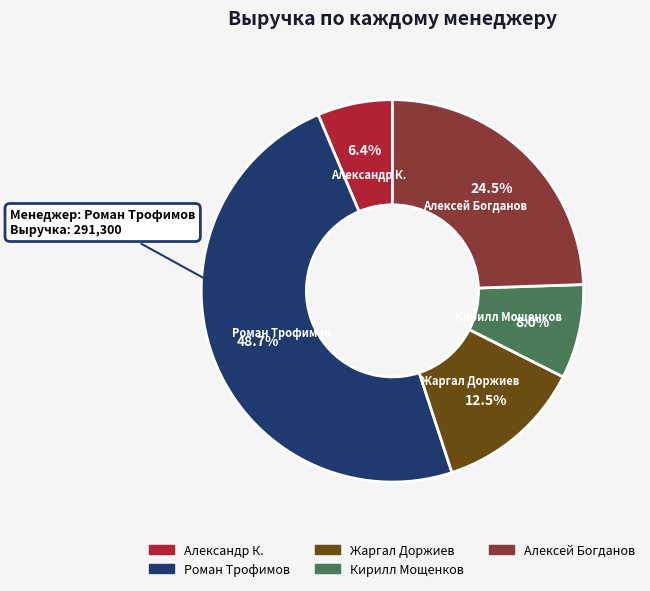

True or false: Жаргал Доржиев accounts for 26% of the total.

False